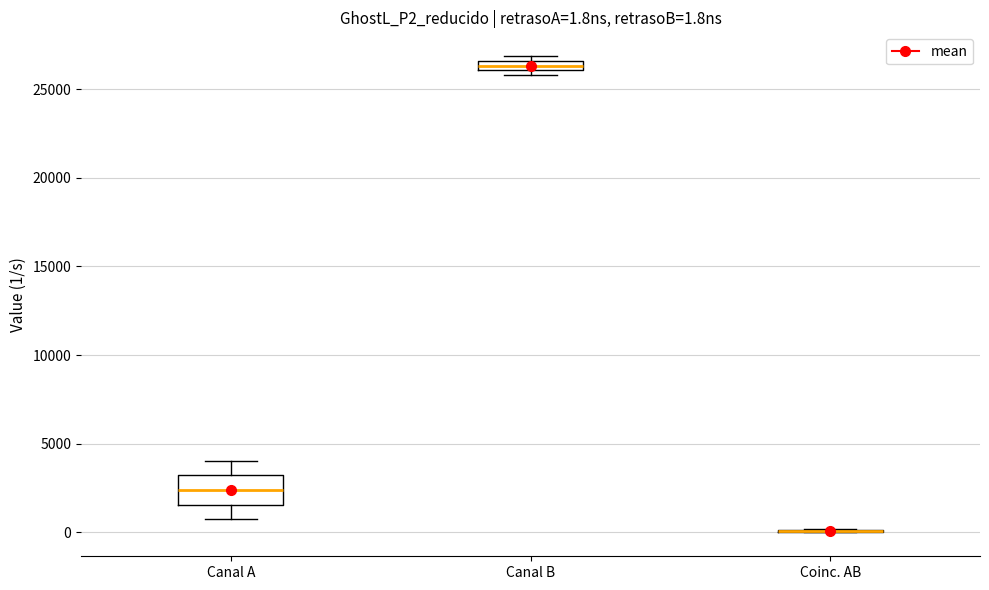

Comparing the boxes themselves (not the whiskers), which one is the tallest?

Canal A